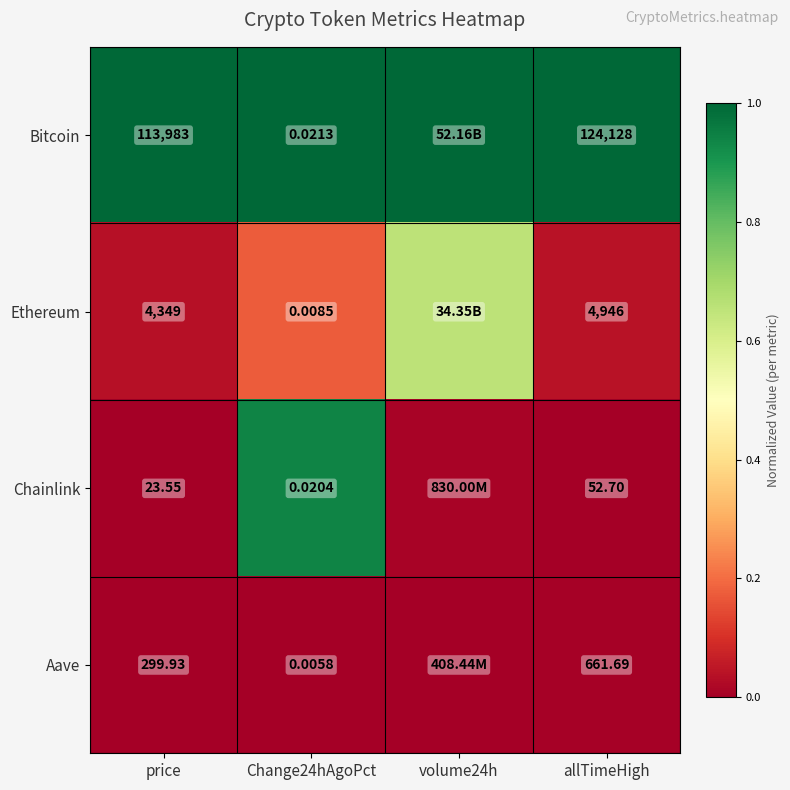

The value of Chainlink at allTimeHigh is 0.5. True or false?

False